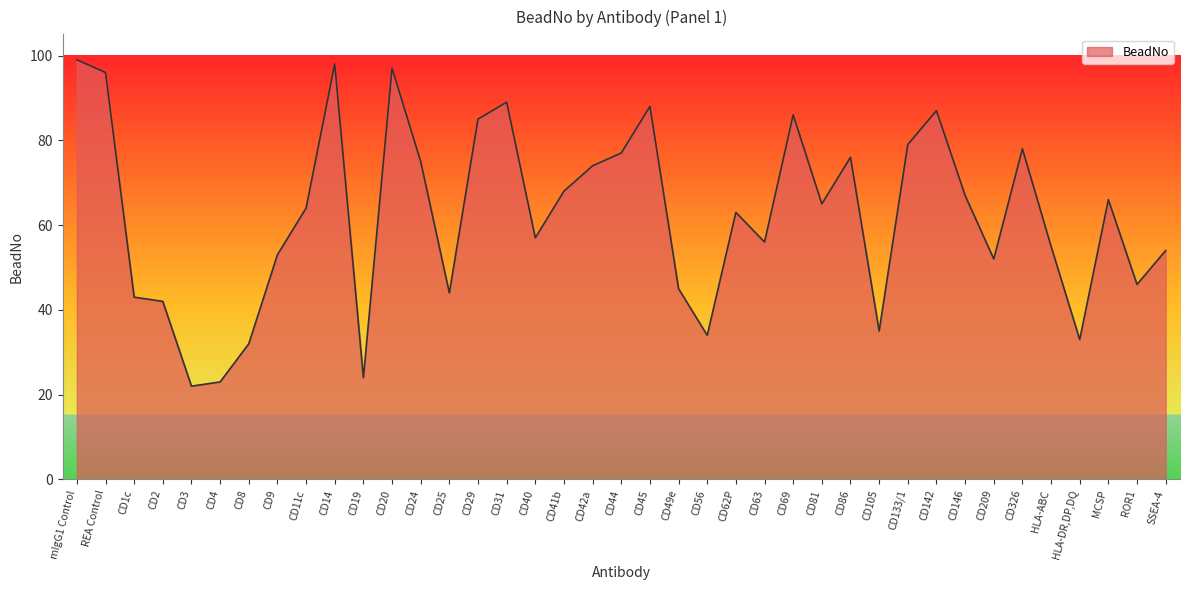

What is the difference between the maximum and minimum values?

77